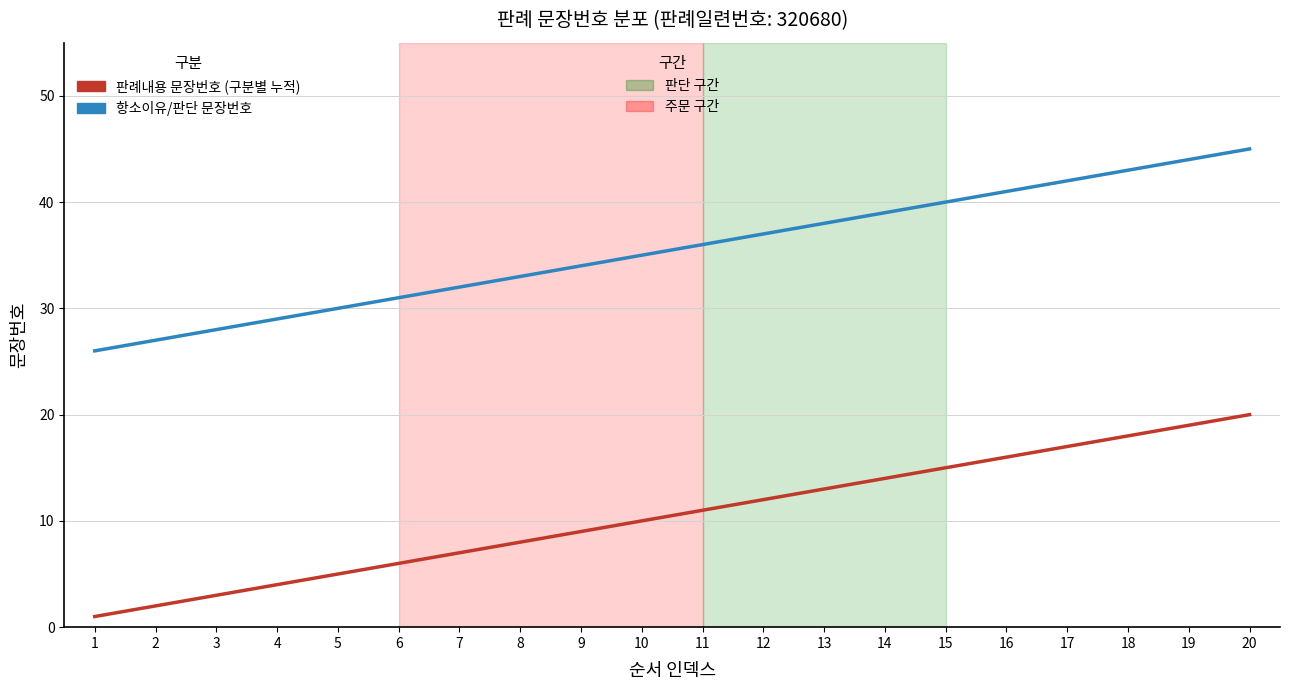

What is the greatest value displayed?

45